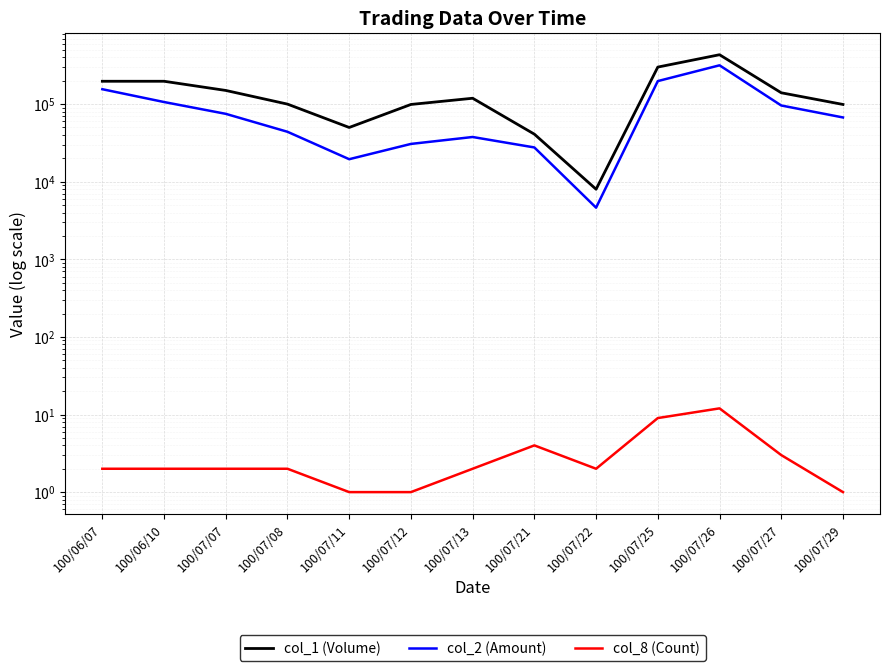

What is the sum of the col_1 (Volume) values at 100/07/22 and 100/06/07?

205000